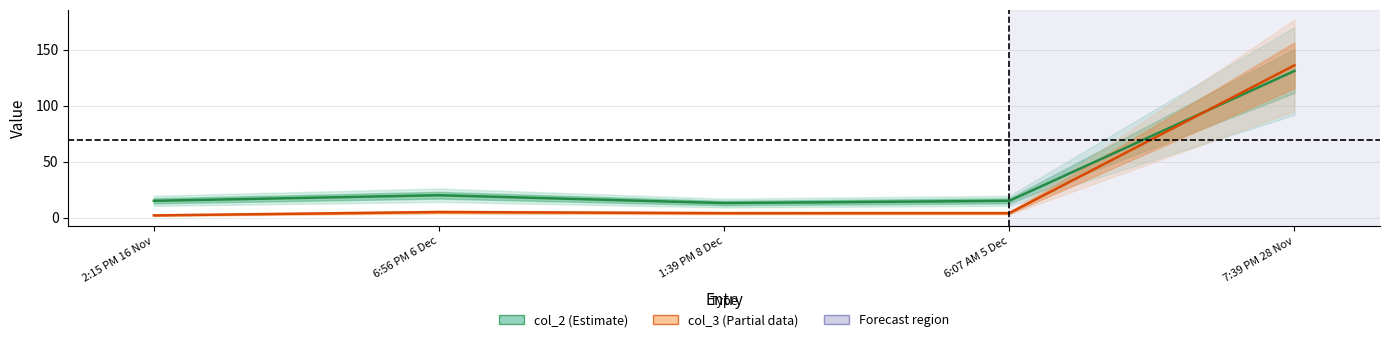

Reading right to left, transcribe all the data shown in this chart.

col_2 (Estimate): 131	15	13	20	15
col_3 (Estimate based on partial data): 136	4	4	5	2